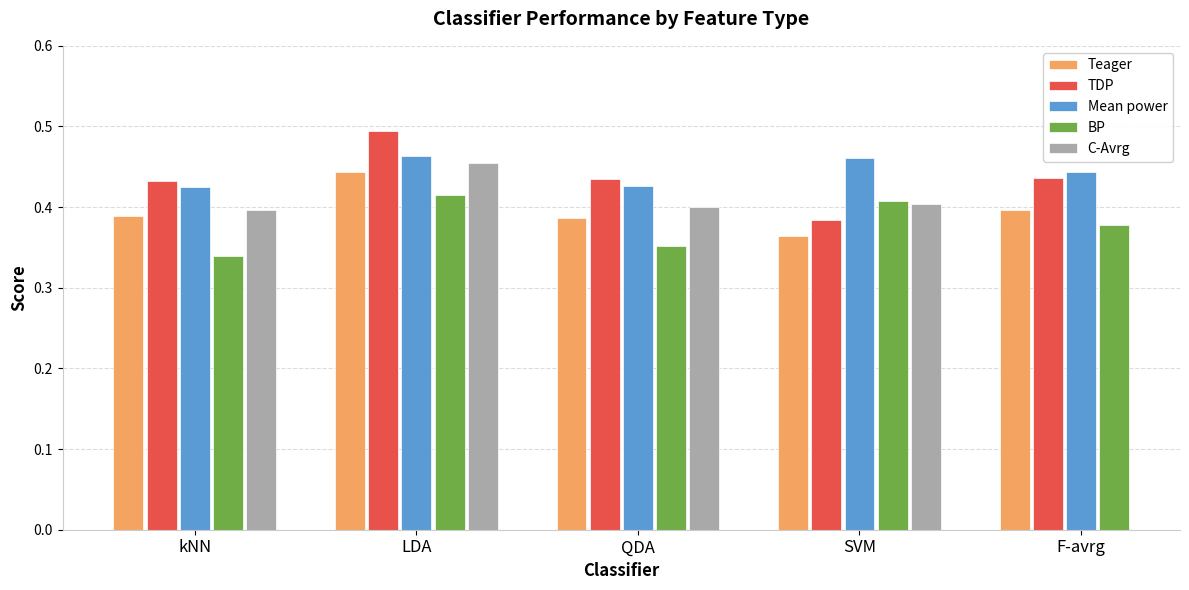

What are all the series names shown in the legend?

Teager, TDP, Mean power, BP, C-Avrg